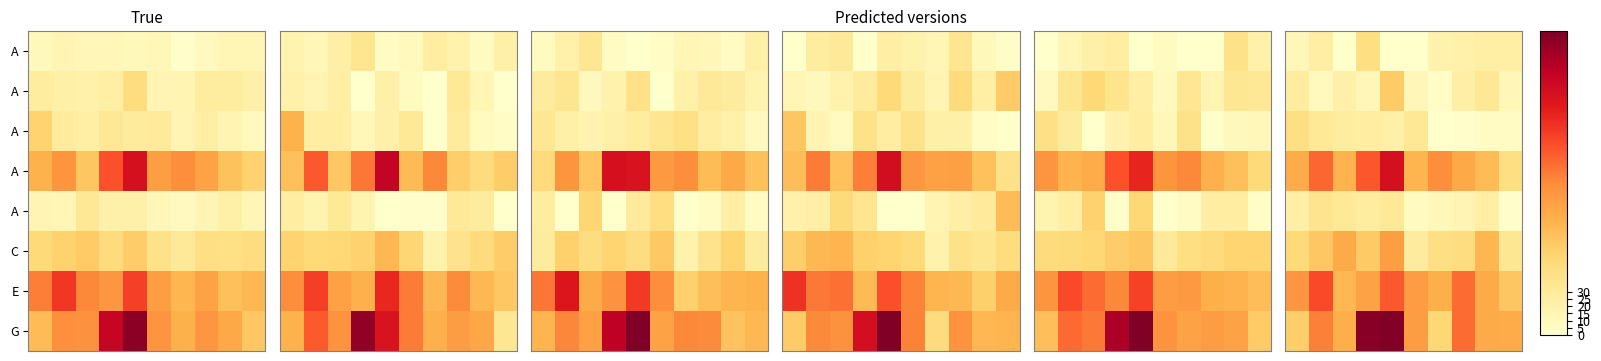

What is the total value across all series at 1?

530.1